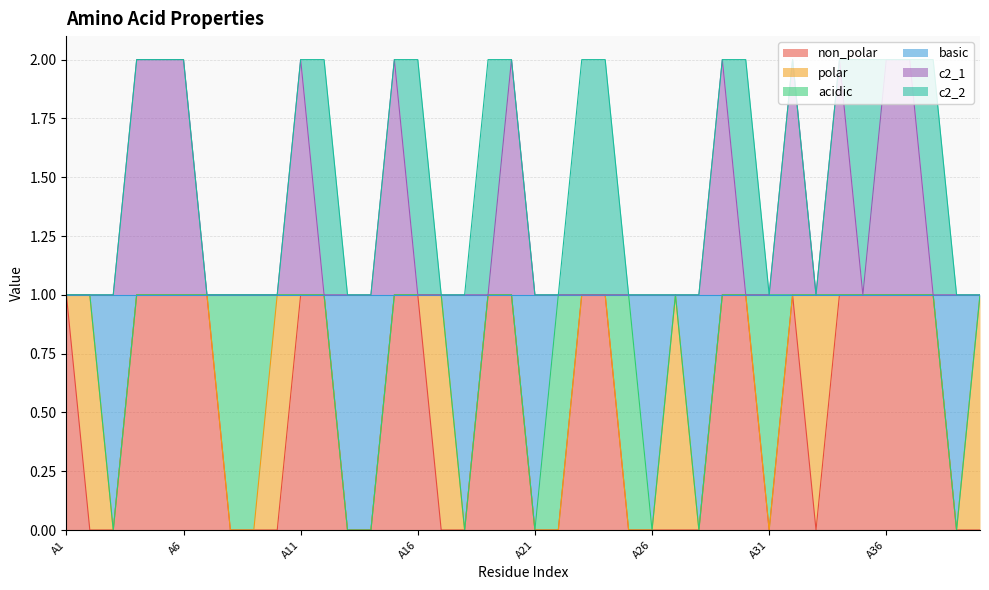

True or false: basic and c2_1 cross at least once.

False